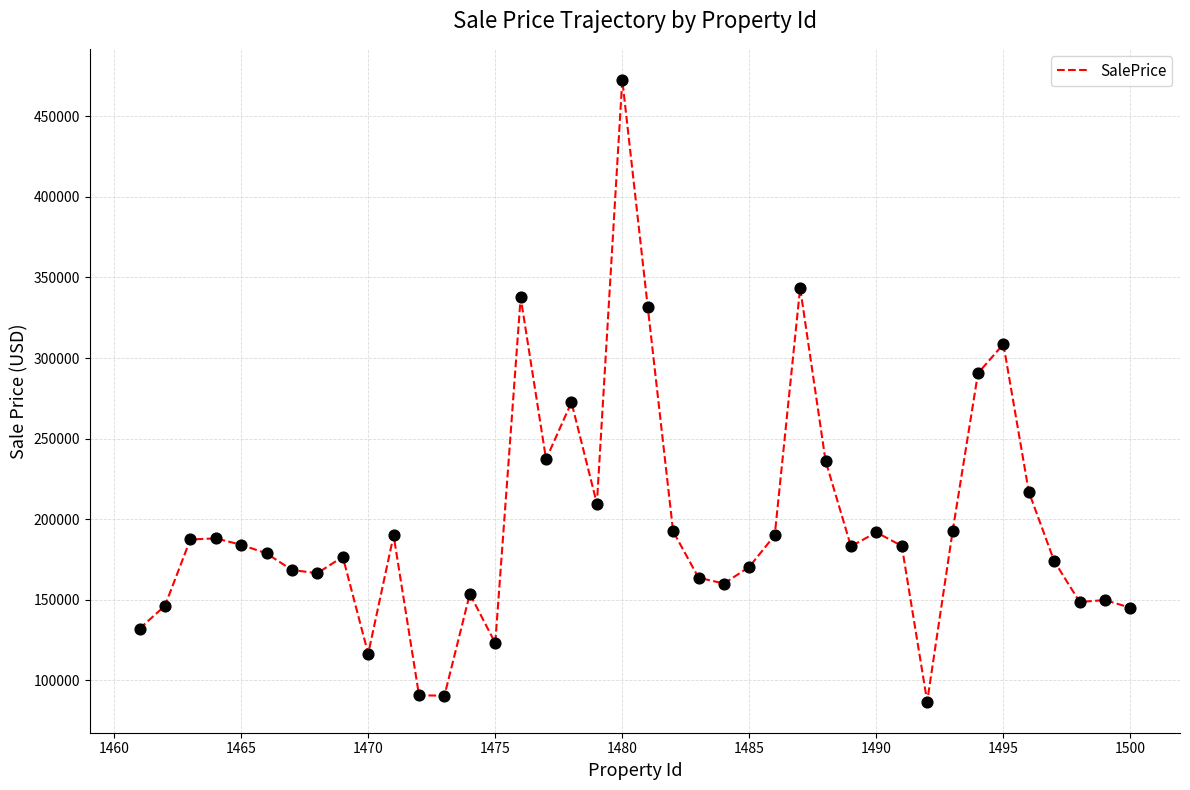

What is the maximum value shown in the chart?

472501.3